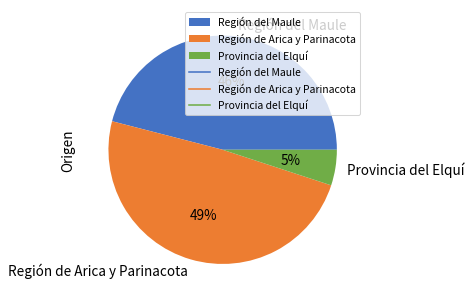

To the nearest percent, what is the average slice percentage?

33%